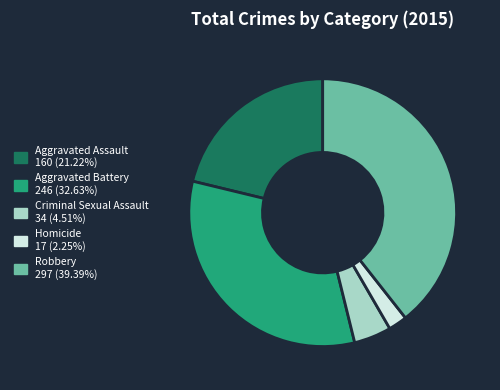

Approximately how many times larger is the value at Homicide compared to Aggravated Assault?

0.1